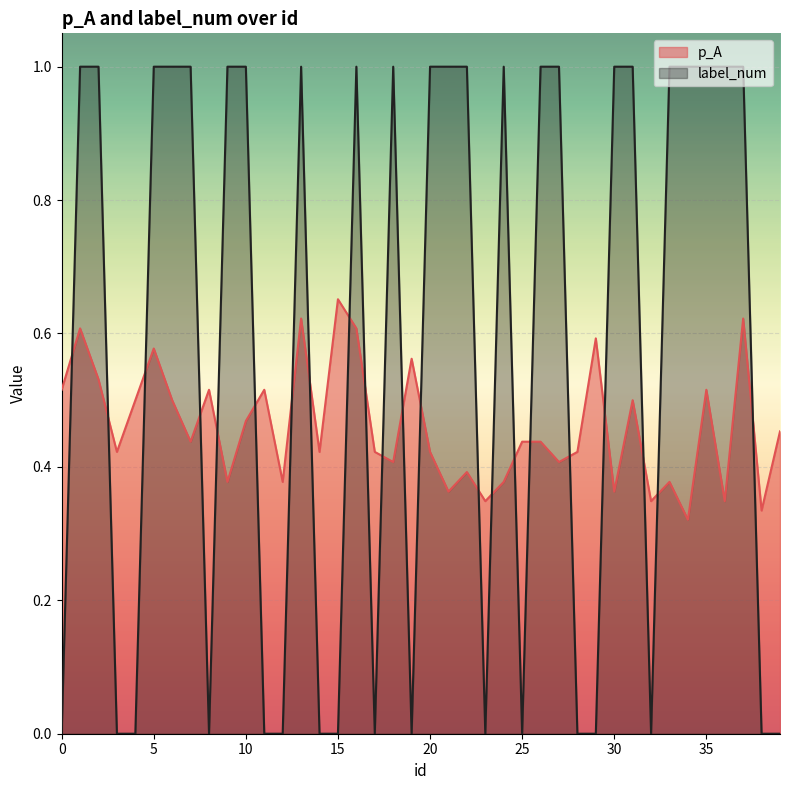

How many lines are shown in the chart?

2